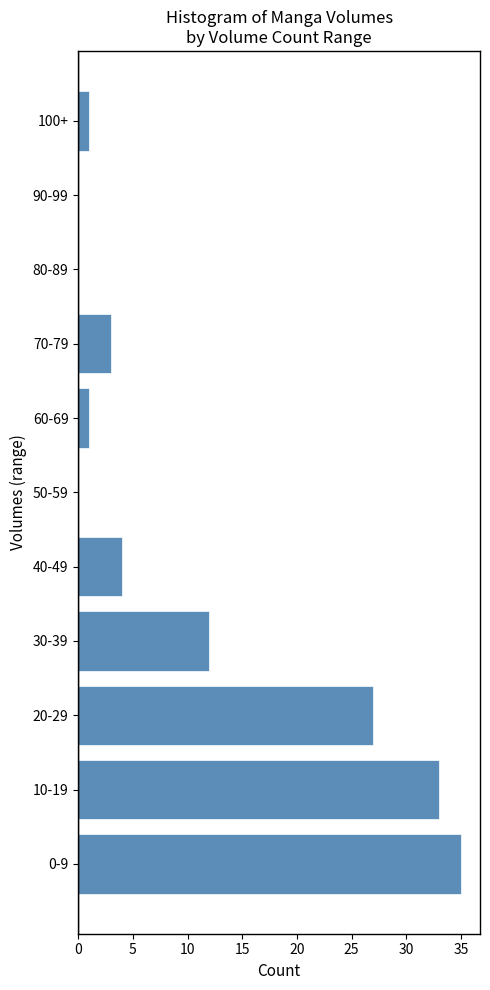

Reading top to bottom, list all the values displayed in this chart.

100+=1	90-99=0	80-89=0	70-79=3	60-69=1	50-59=0	40-49=4	30-39=12	20-29=27	10-19=33	0-9=35